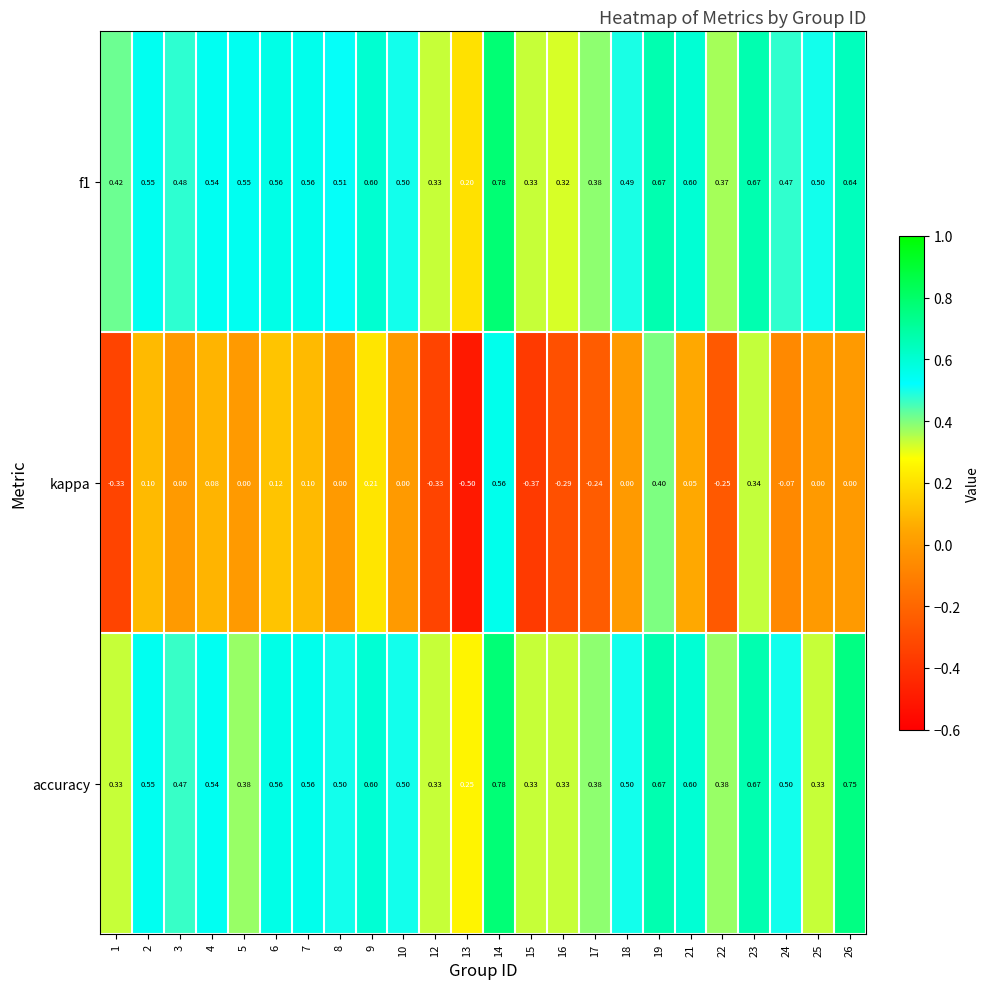

Count the number of data series in this chart.

3